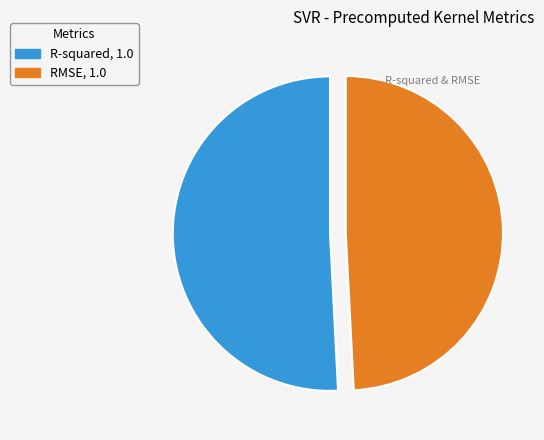

Count the number of slices in the pie.

2